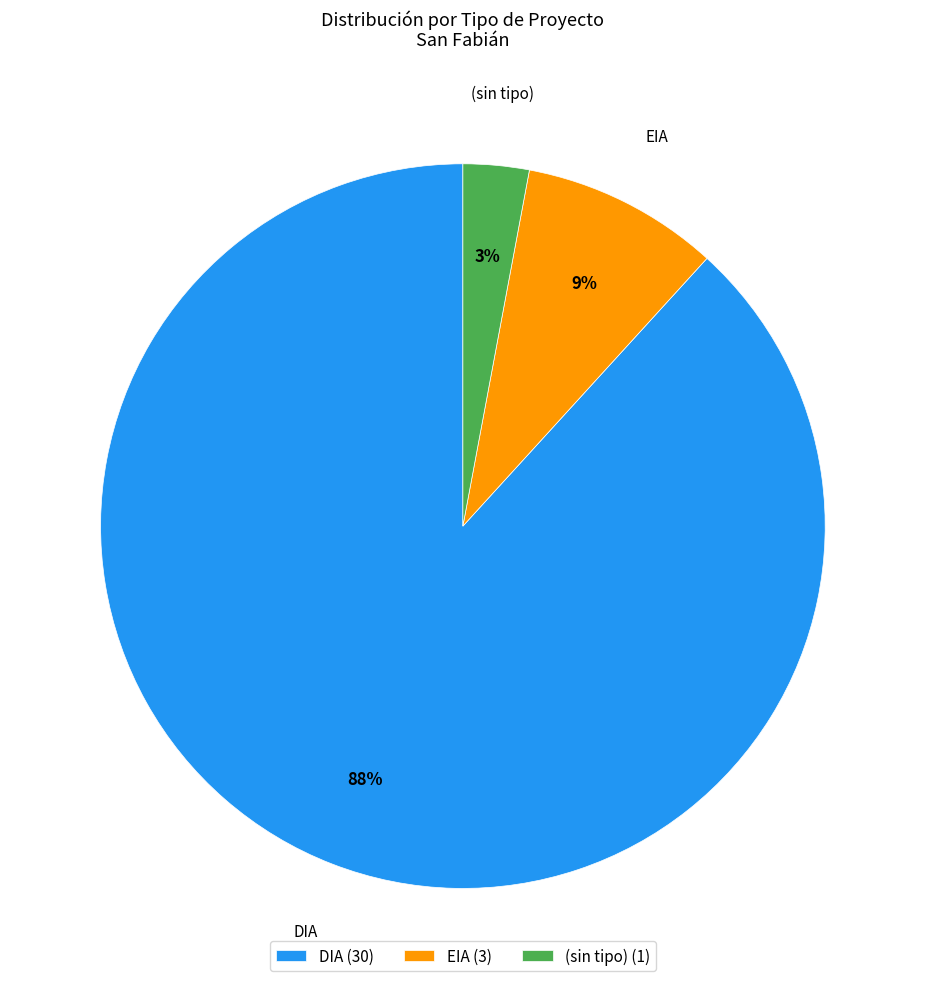

To the nearest percent, what is the difference between the largest and smallest slice percentages?

85%